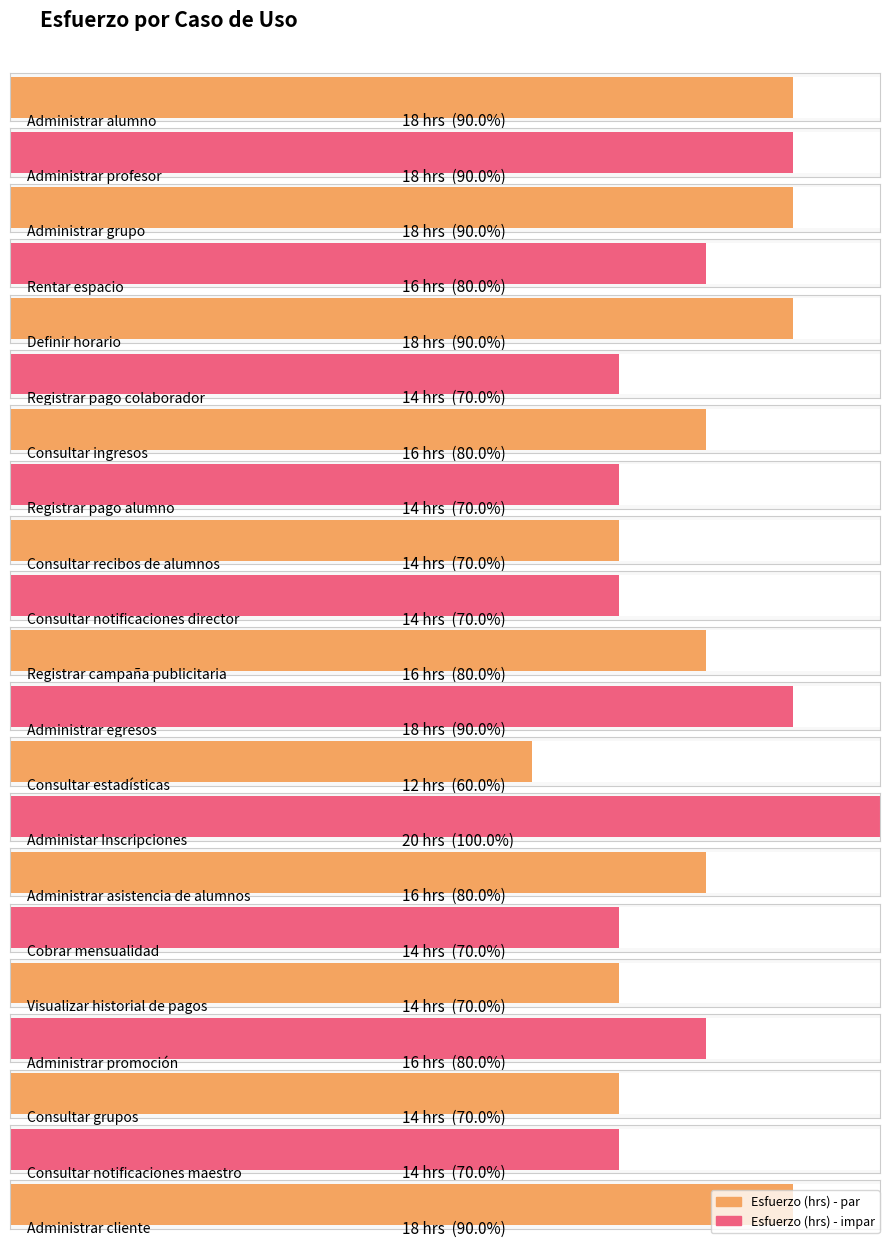

Is it true that the value at Cobrar mensualidad is 14?

True